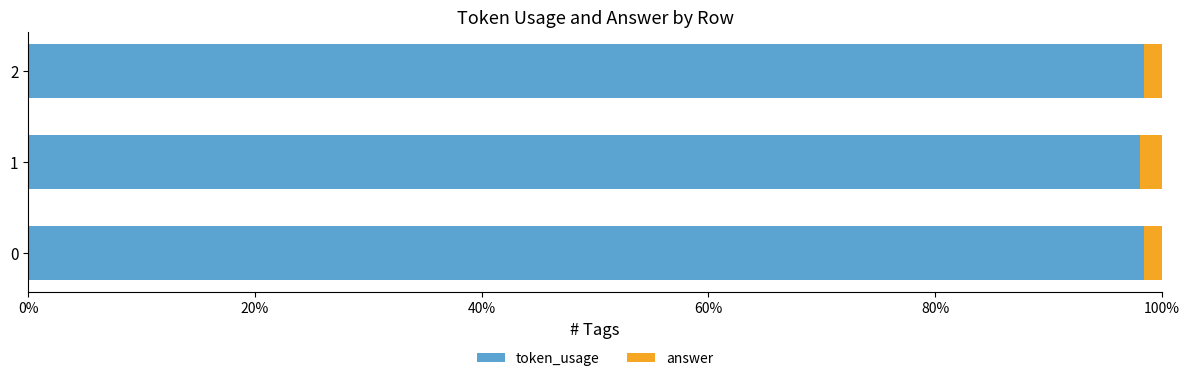

The token_usage series shows 51.4 at 0. True or false?

False